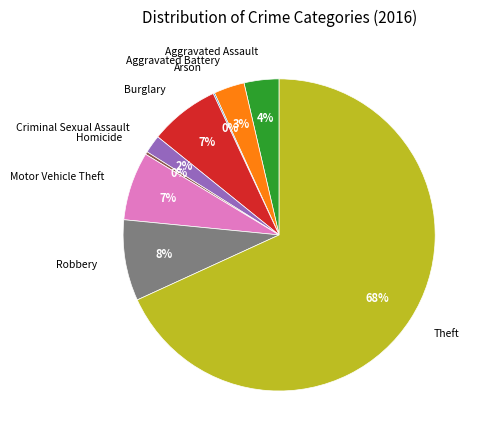

To the nearest percent, what is the average slice percentage?

11%